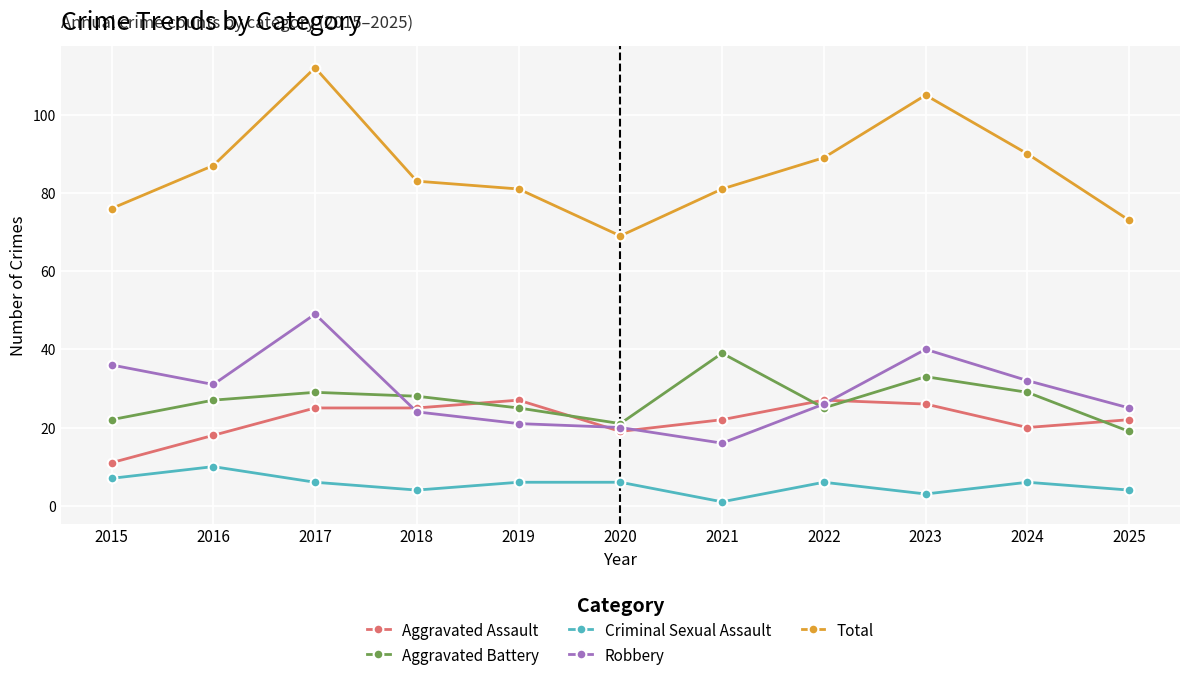

Is it true that Criminal Sexual Assault equals 1 at 2021?

True